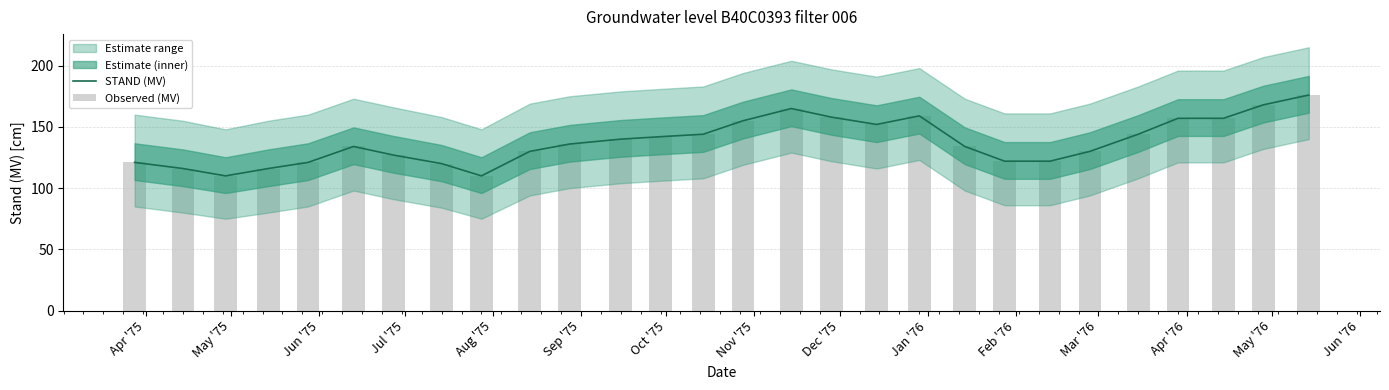

What is the highest value of the STAND (MV) series?

176